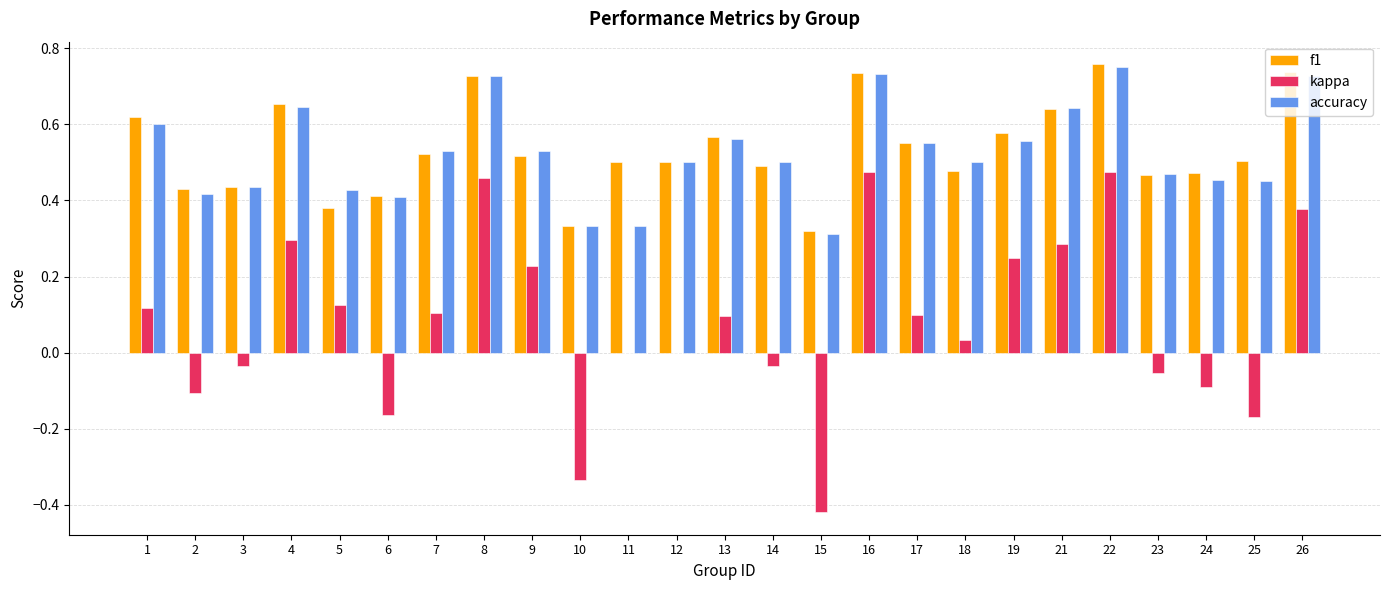

How many groups of bars are there?

25